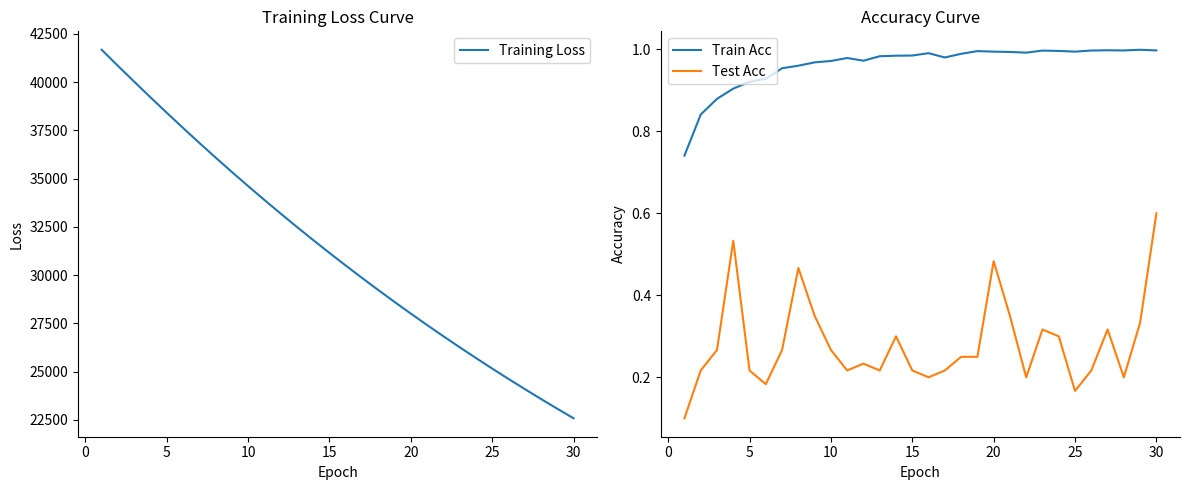

True or false: Test Acc and Train Acc intersect in this chart.

False